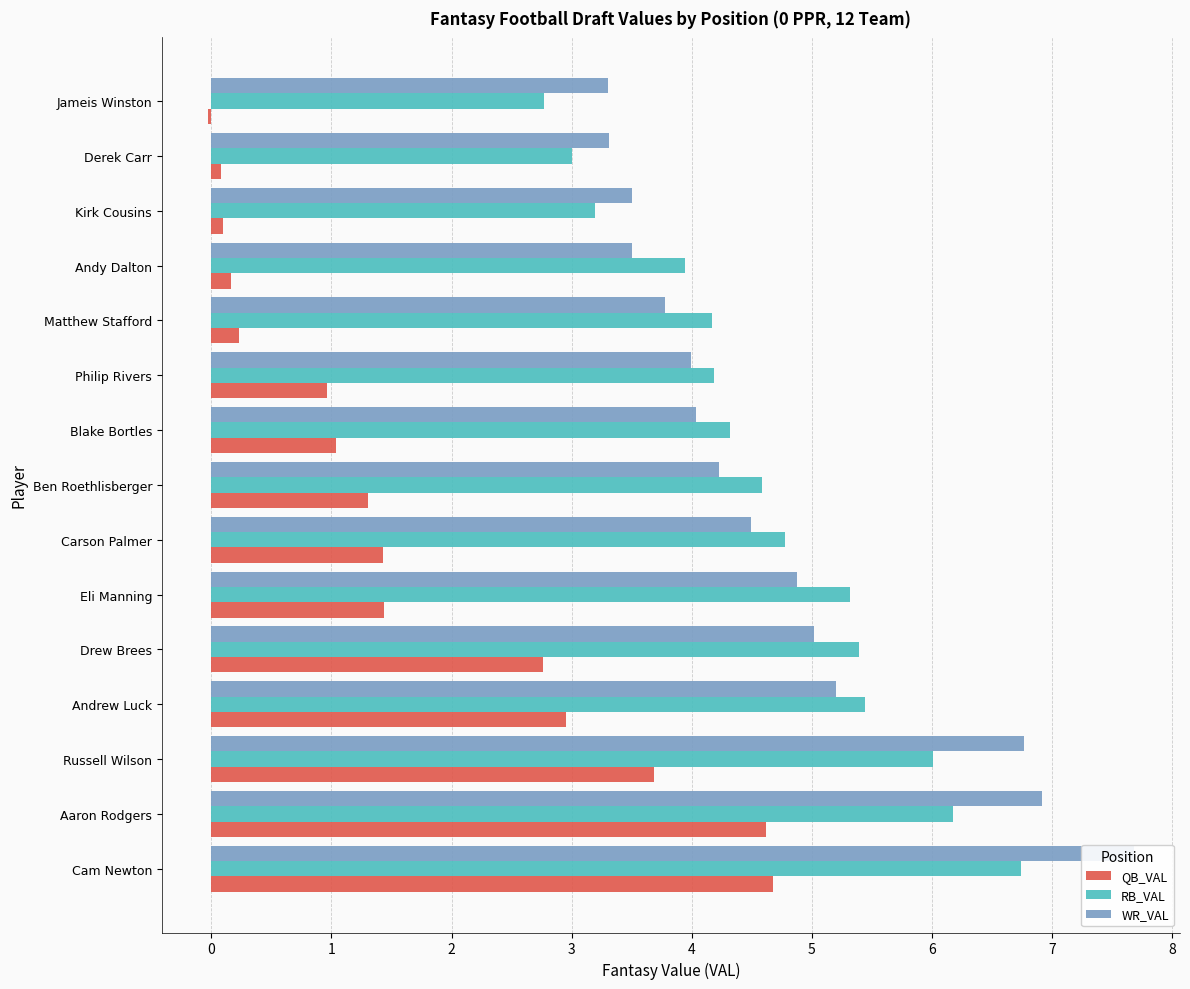

What is the maximum value for WR_VAL?

7.7